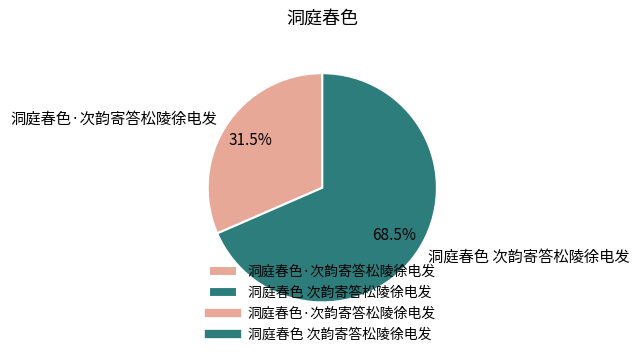

What is the majority slice?

洞庭春色 次韵寄答松陵徐电发